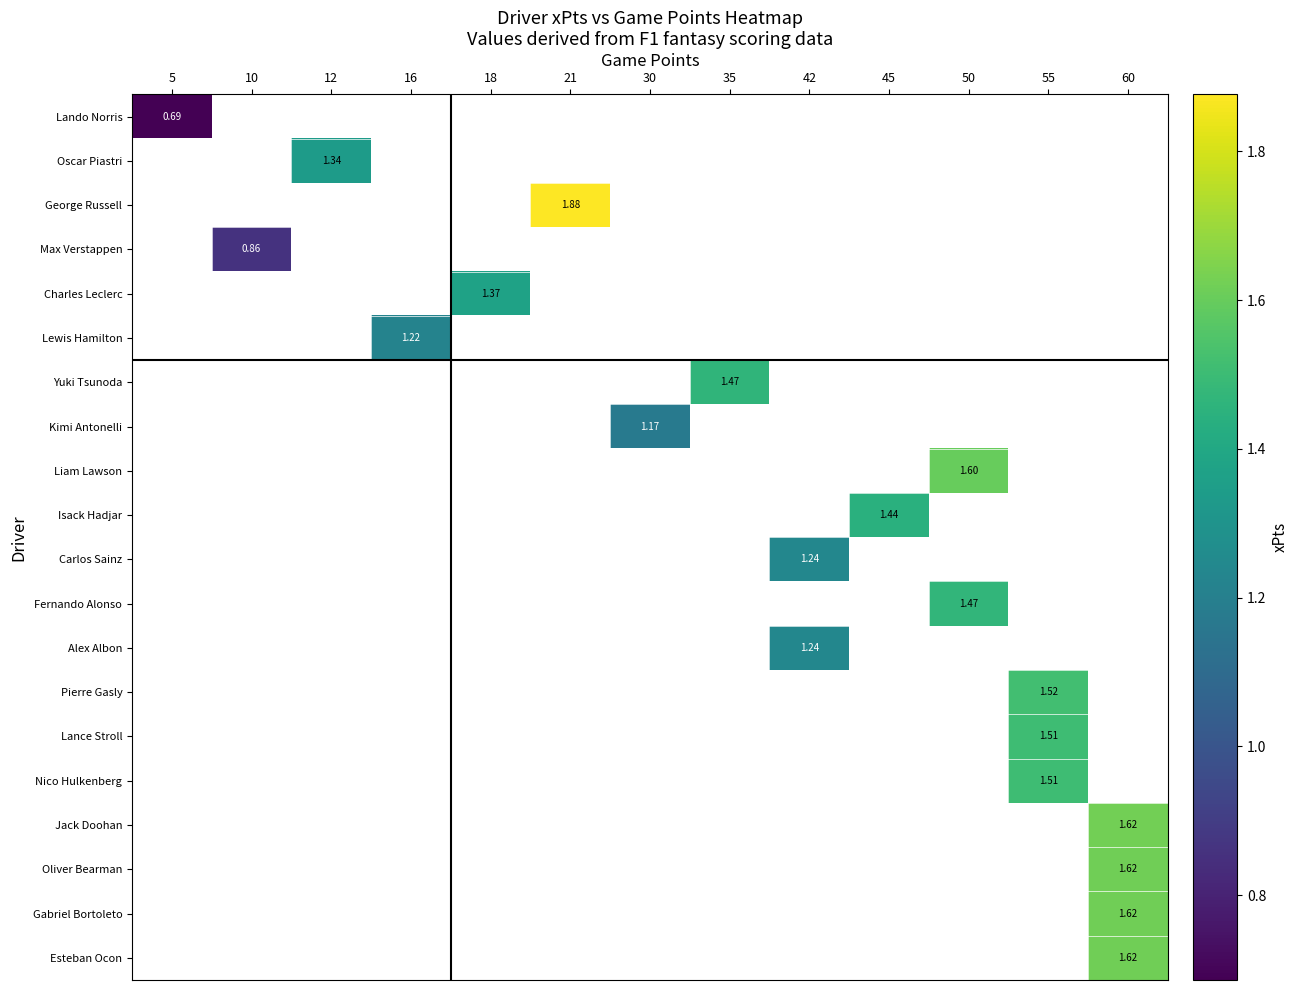

At which category does the chart reach its minimum across all series?

5